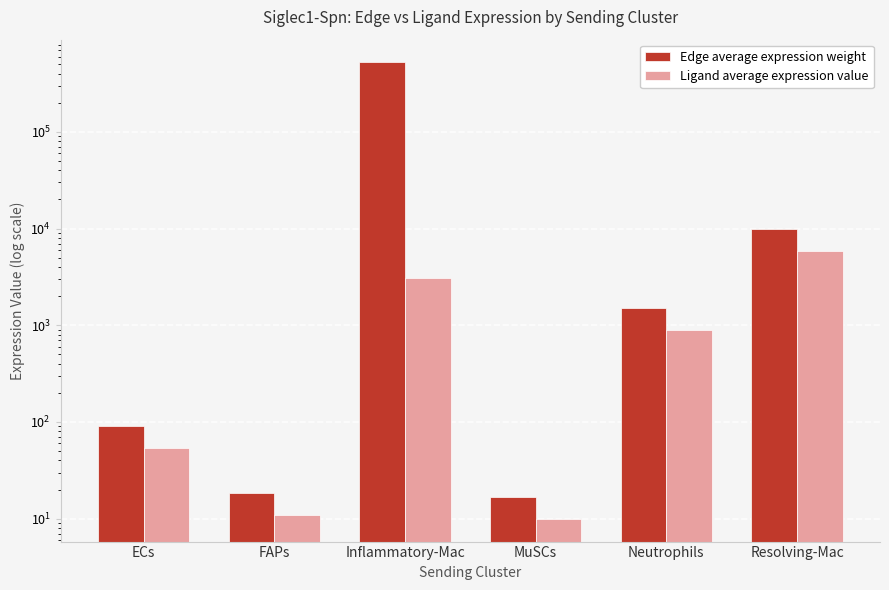

Which series has the widest spread of values?

Edge average expression weight